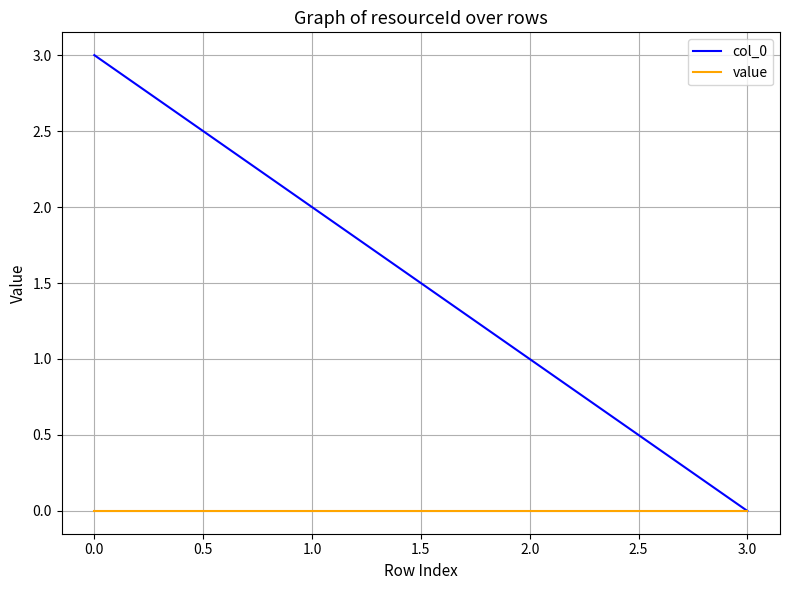

Reading right to left, list all the values displayed in this chart.

col_0: 0	1	2	3
value: 0	0	0	0